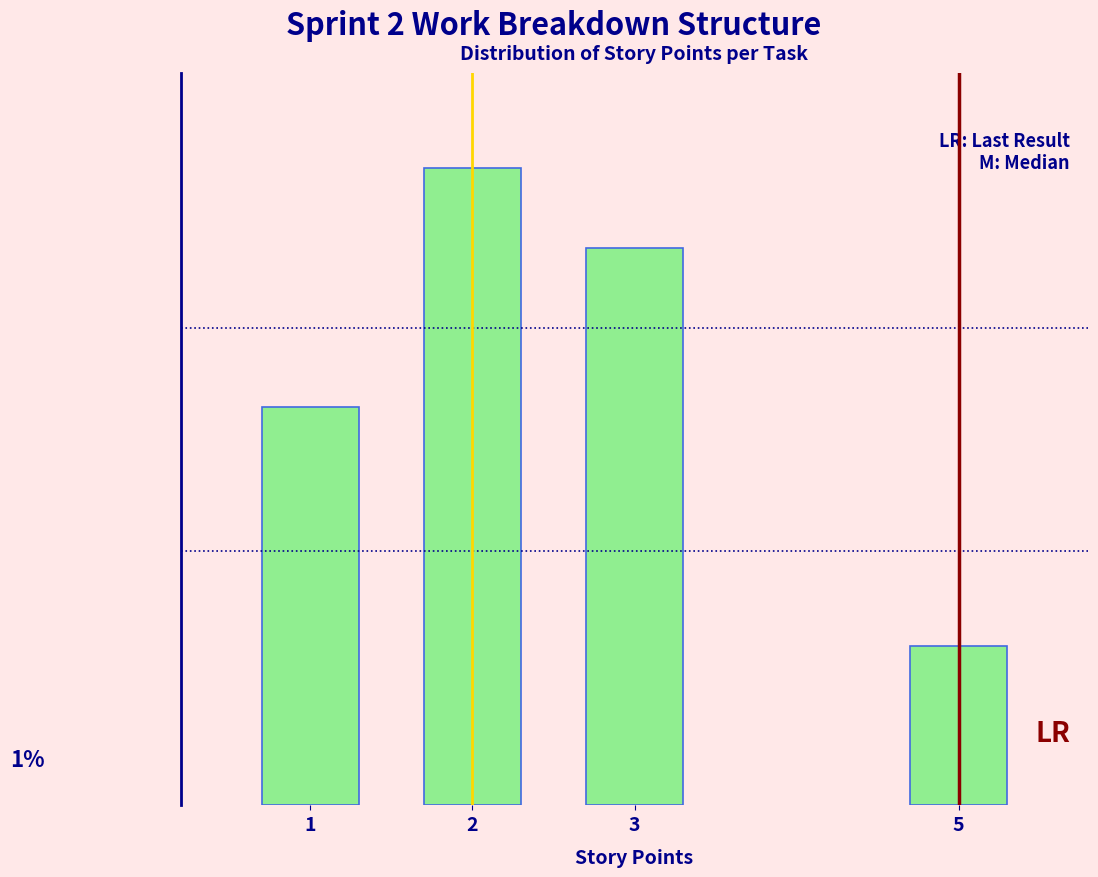

Are the bars horizontal?

No